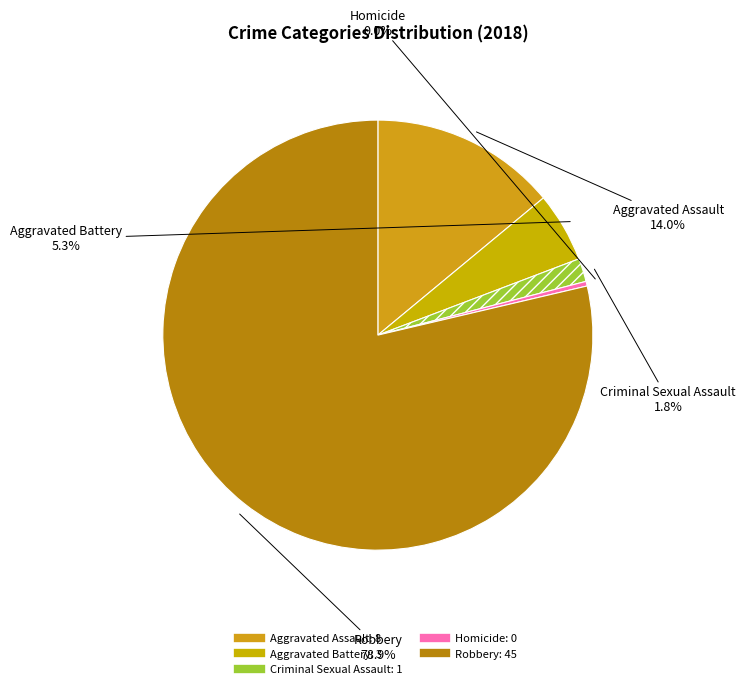

To the nearest percent, what is the difference between the Aggravated Battery and Criminal Sexual Assault slice percentages?

4%